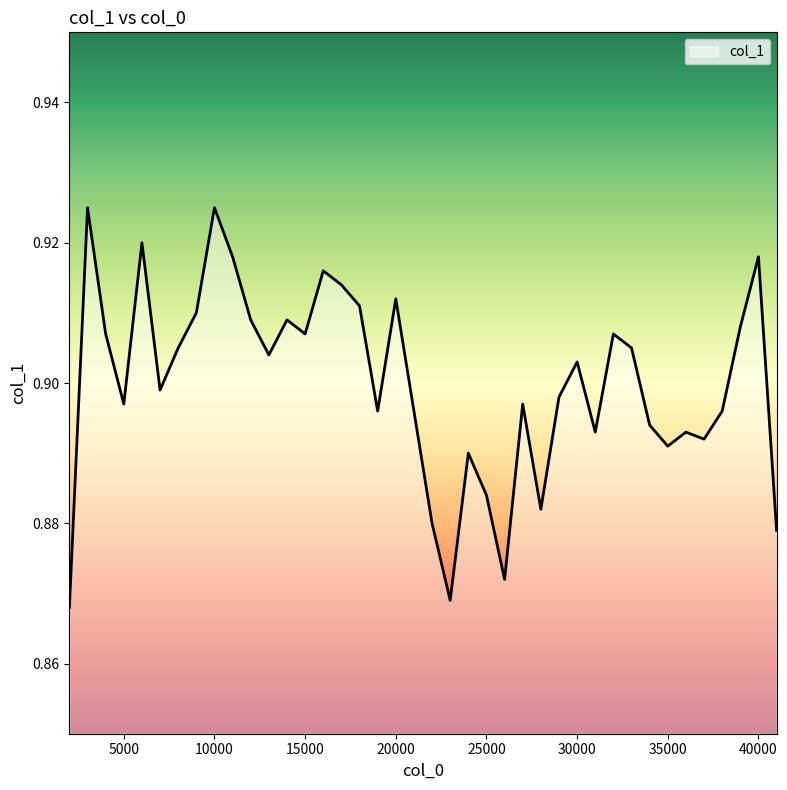

How many lines are shown in the chart?

1